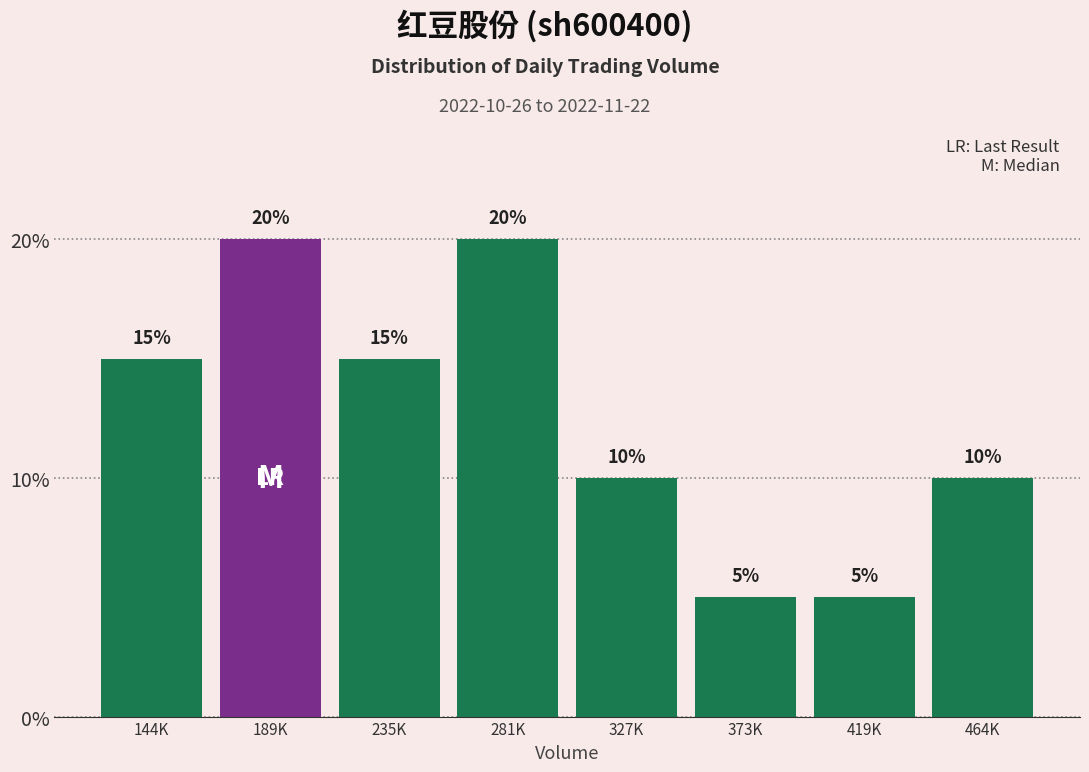

Reading right to left, transcribe all the data shown in this chart.

464K=10	419K=5	373K=5	327K=10	281K=20	235K=15	189K=20	144K=15